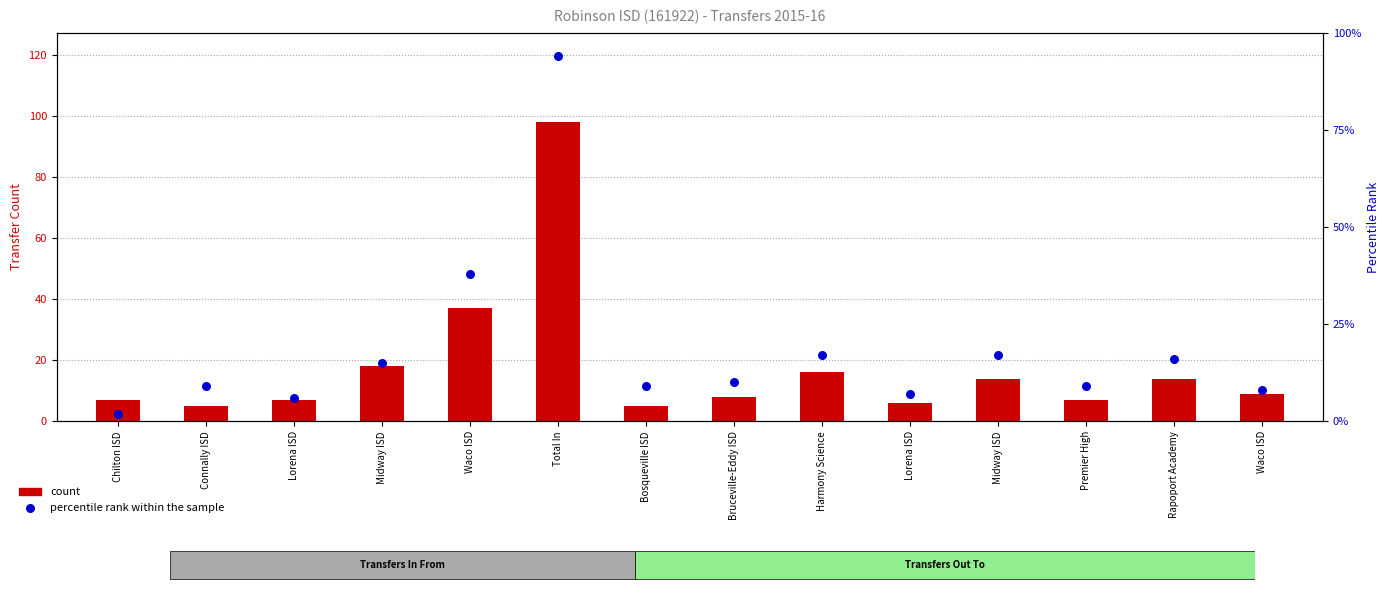

Which series reaches the maximum Y coordinate?

count